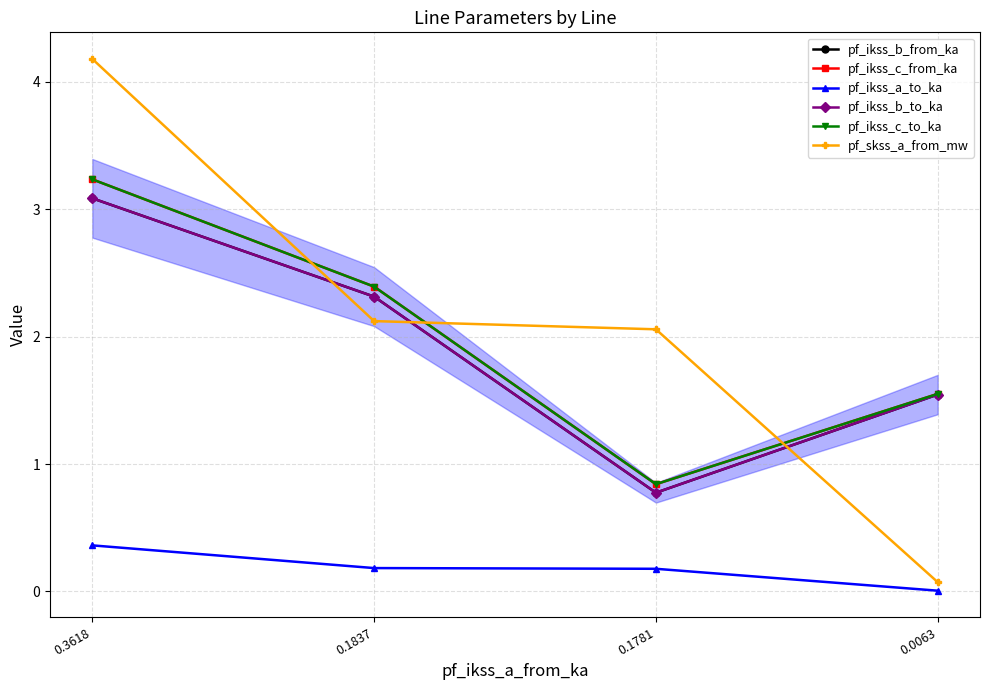

Does the chart have visible grid lines?

Yes